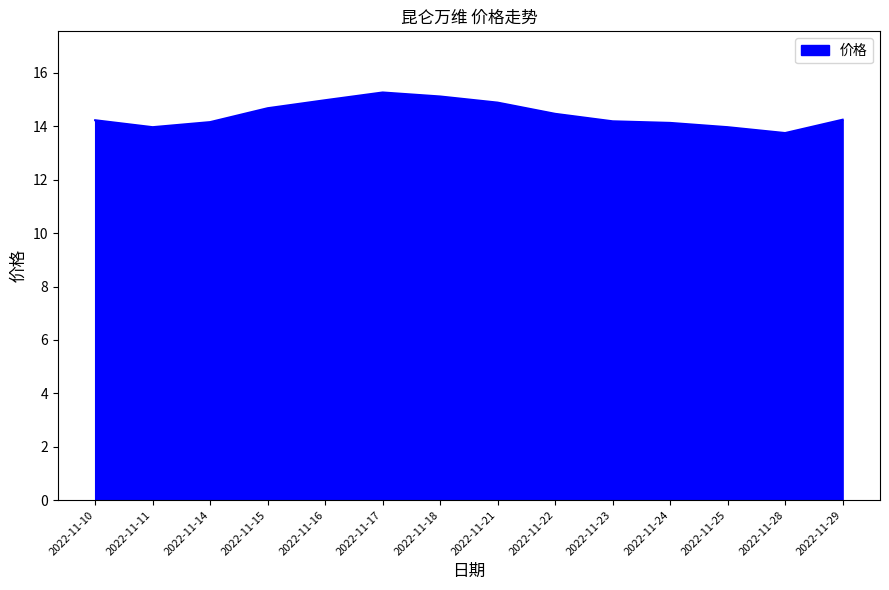

What is the average value?

14.4